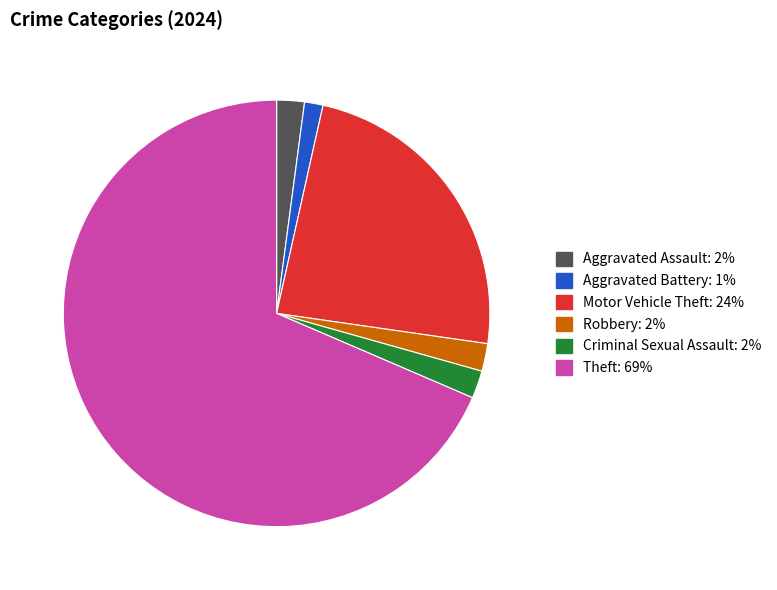

Is the sum of Aggravated Assault and Theft greater than half?

Yes